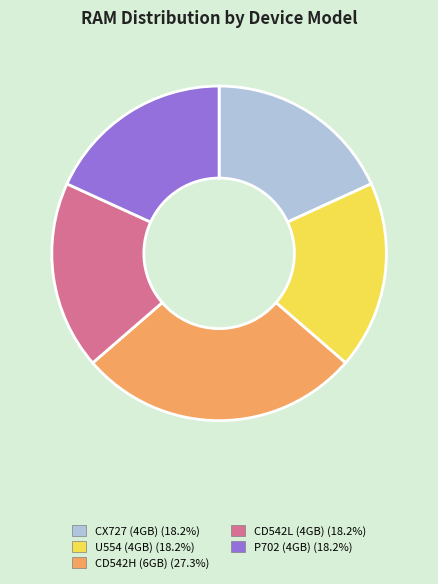

True or false: CX727 (4GB) accounts for 18% of the total.

True